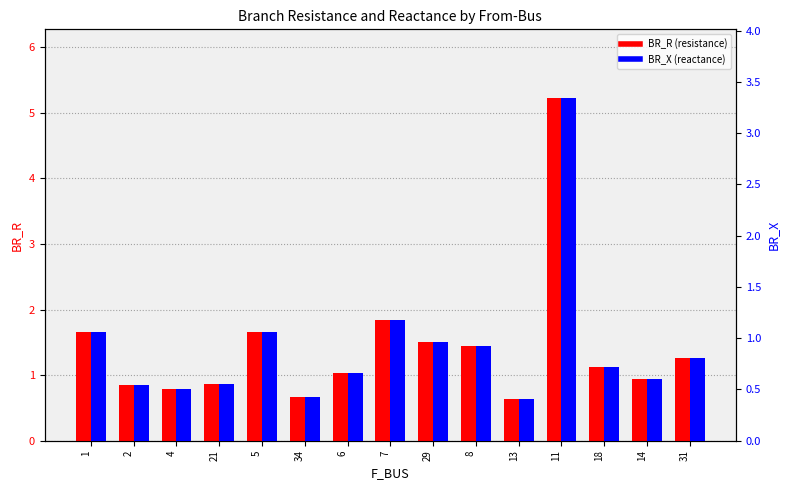

What is the difference between the BR_R values at 7 and 5?

0.2